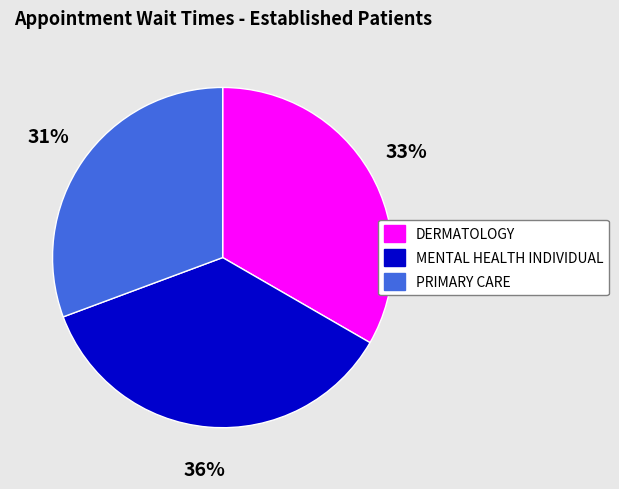

Rank the categories by value from highest to lowest.

MENTAL HEALTH INDIVIDUAL, DERMATOLOGY, PRIMARY CARE